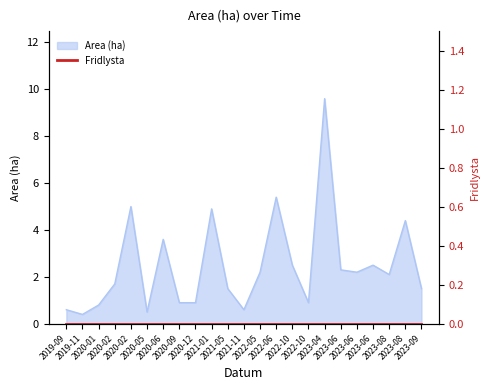

How many points are higher than both their immediate neighbors (excluding endpoints)?

7